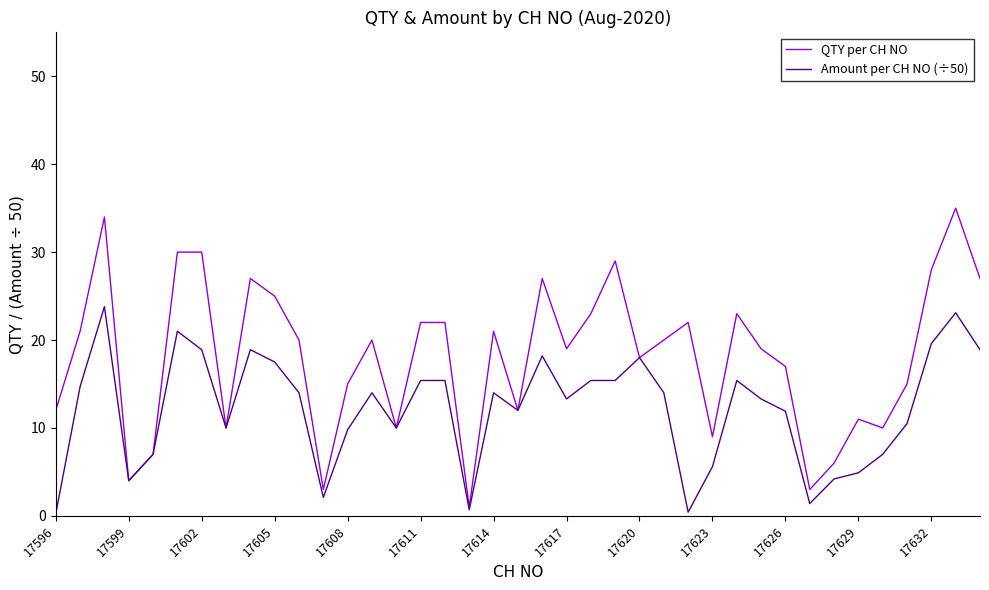

How many lines are shown in the chart?

2